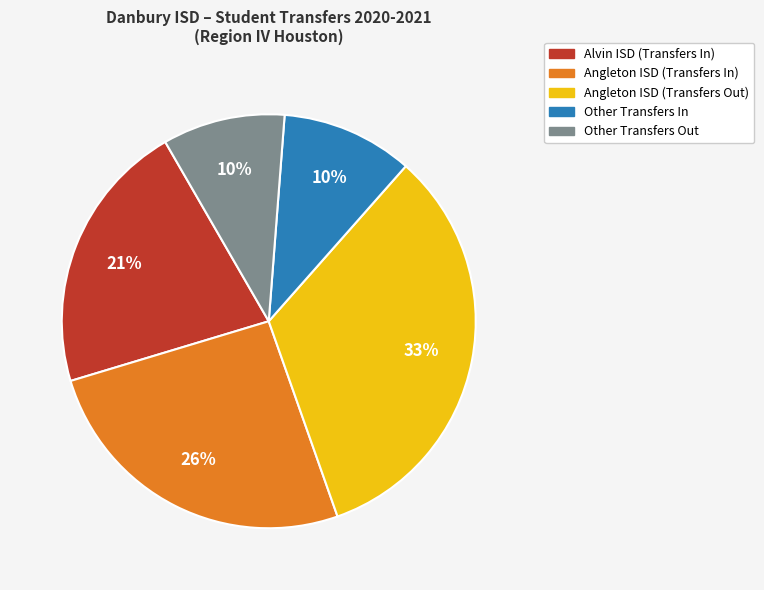

To the nearest percent, what is the average slice percentage?

20%